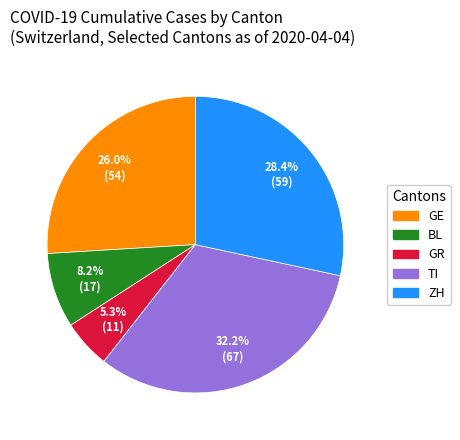

Is there a majority slice in this chart?

No